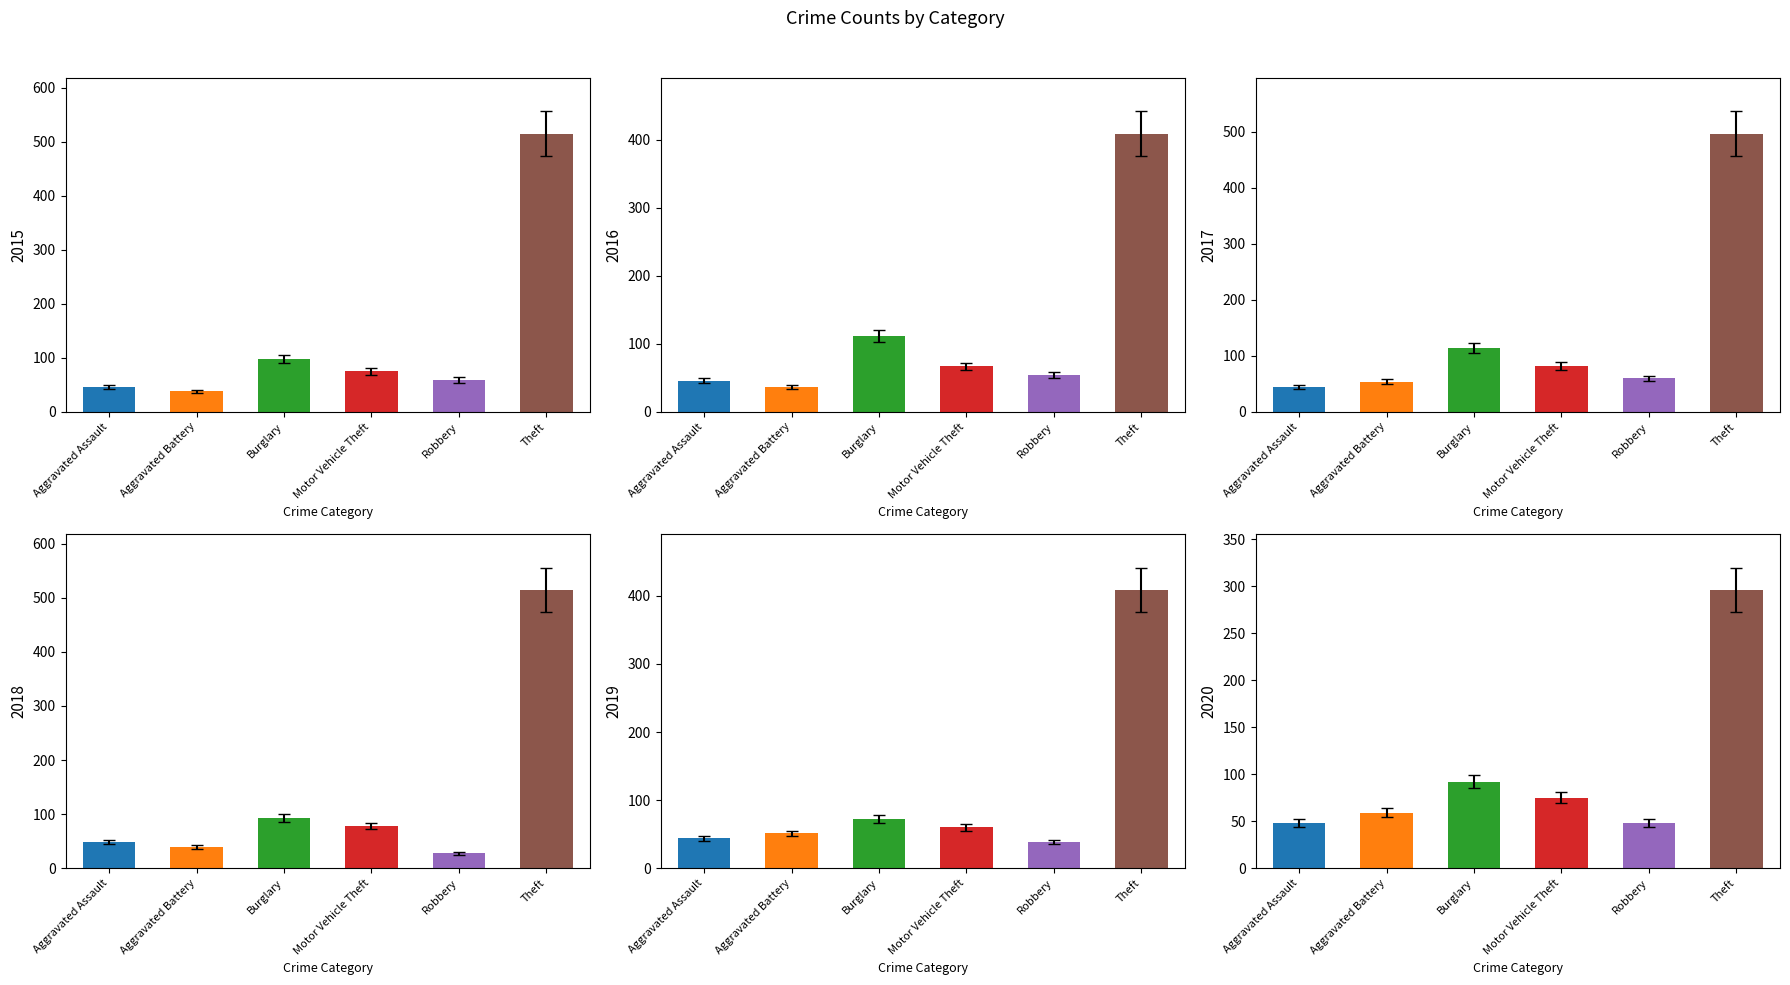

What is the value of the 2019 bar at the 5th from the left?

38